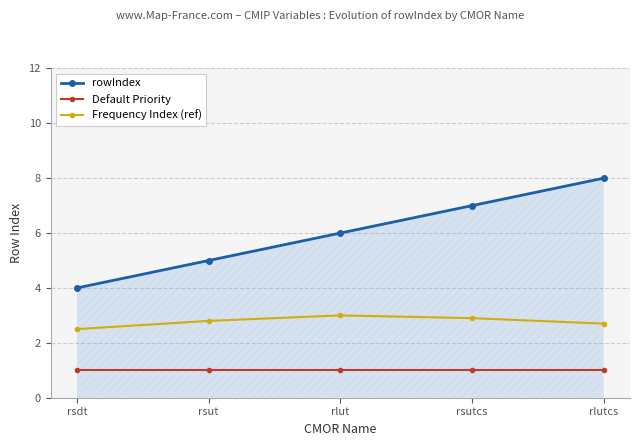

At how many categories does at least one series exceed 2?

5